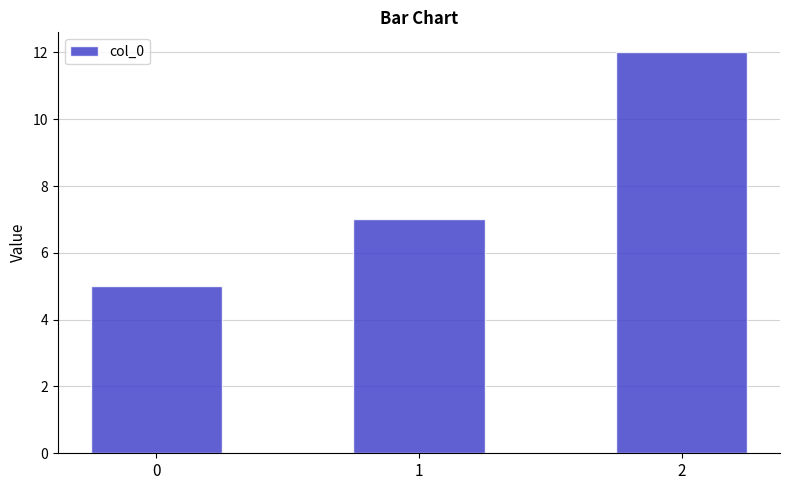

At which label is the value closest to 8?

1